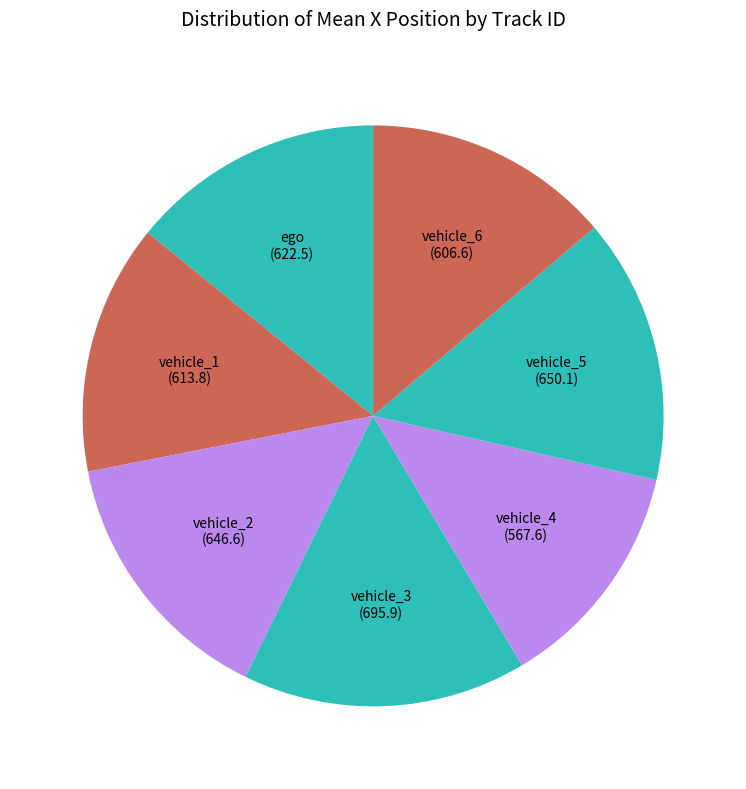

What is the largest slice in the pie chart?

vehicle_3